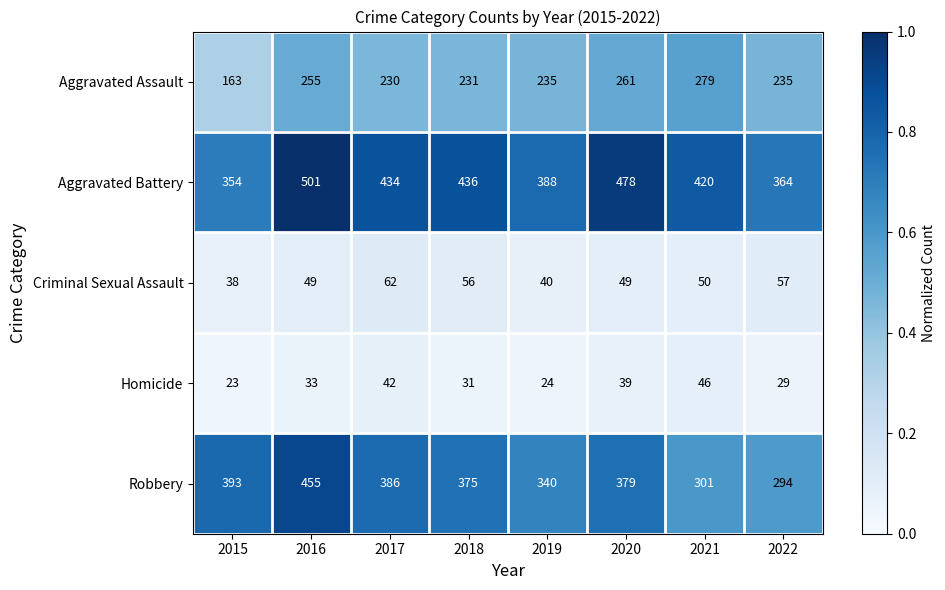

What is the maximum value shown in the chart?

501